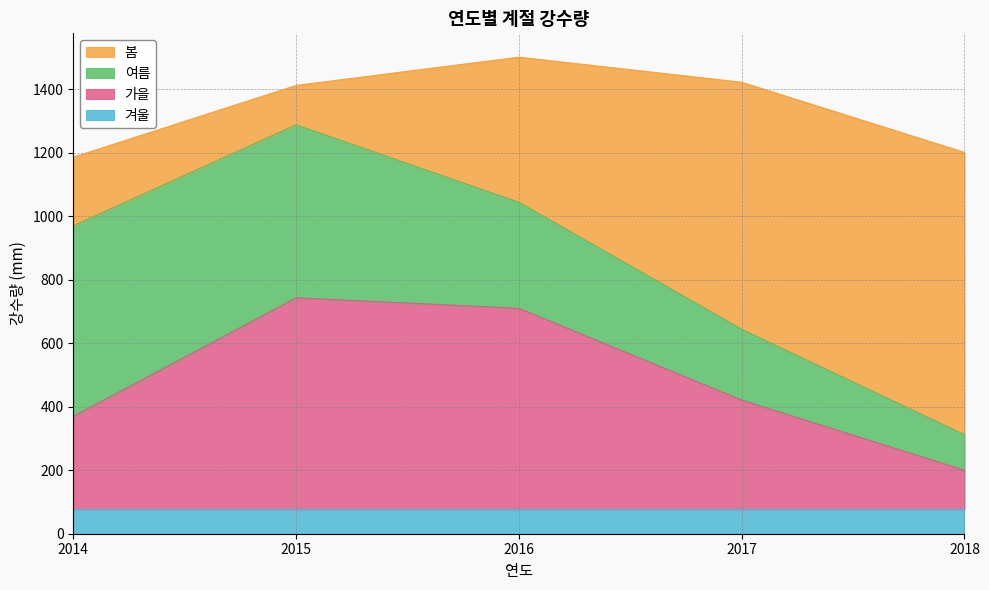

Which series ends up on top after the final intersection of 여름 and 봄?

봄